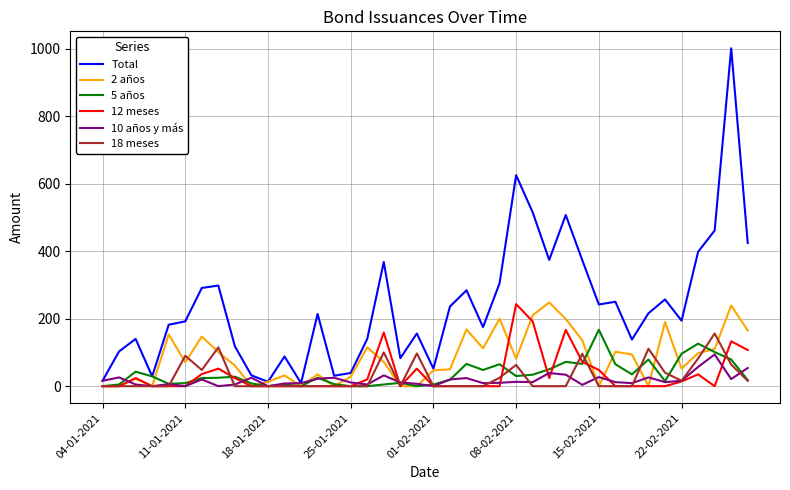

Count the number of categories in the chart.

40